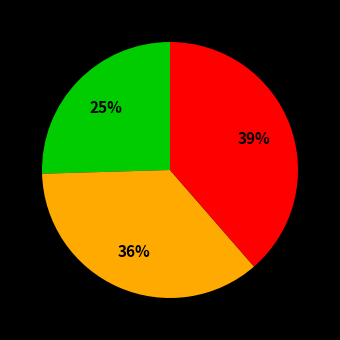

How many slices are in this pie chart?

3